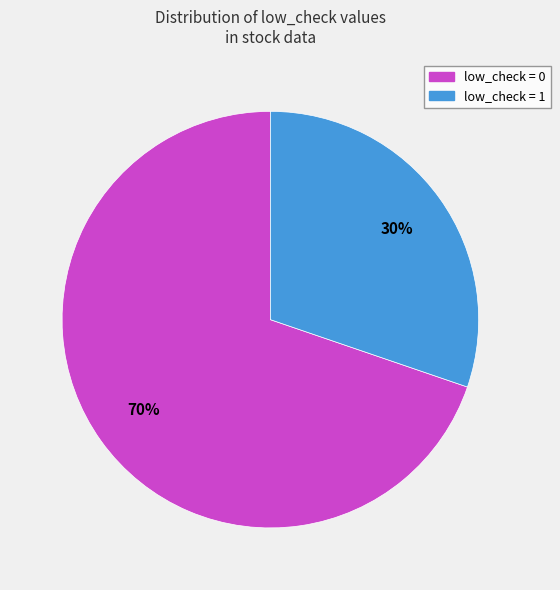

Is the sum of low_check = 0 and low_check = 1 greater than half?

Yes